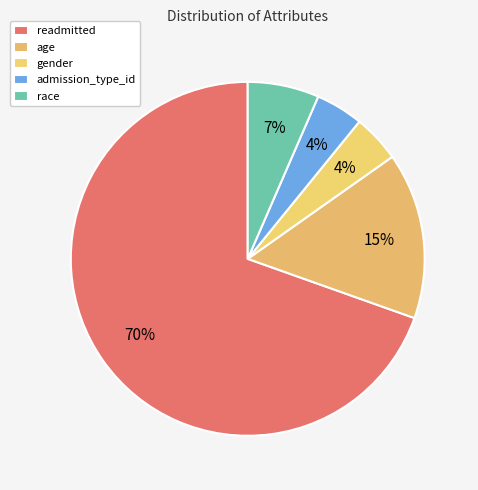

How many segments does this pie chart have?

5